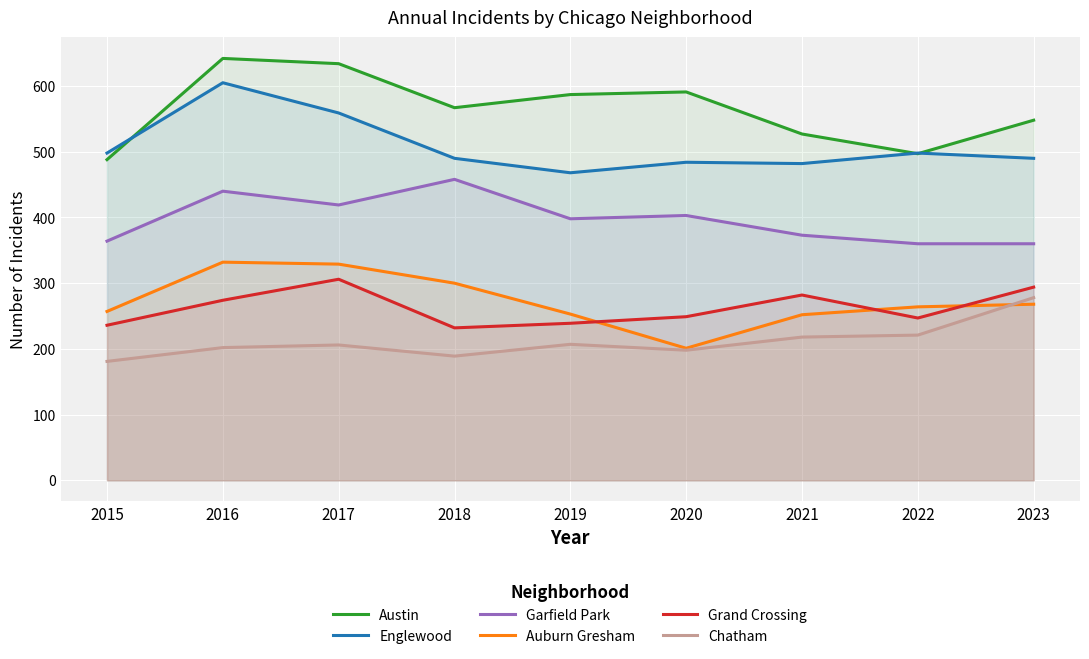

Does the chart display data point markers on the line(s)?

No